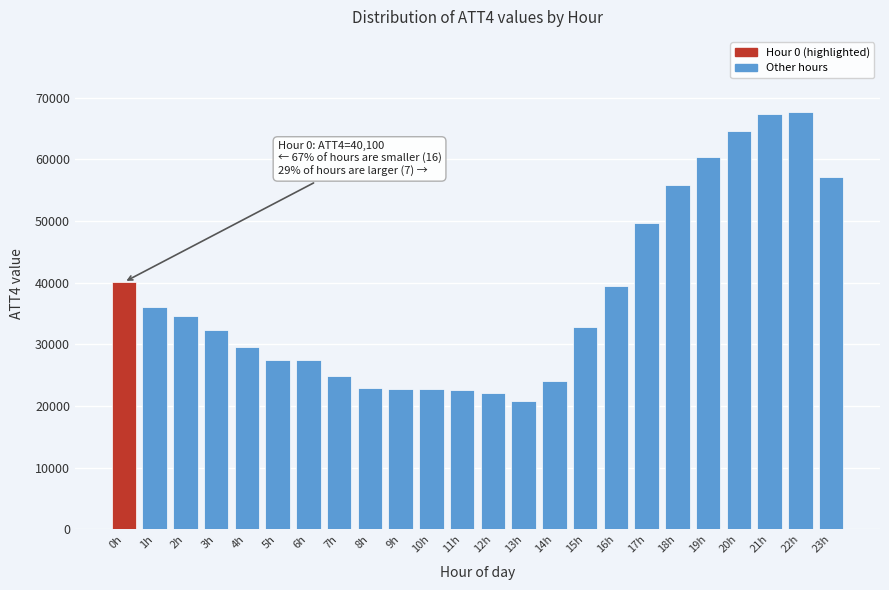

What is the label of the 22nd bar from the left?

21h